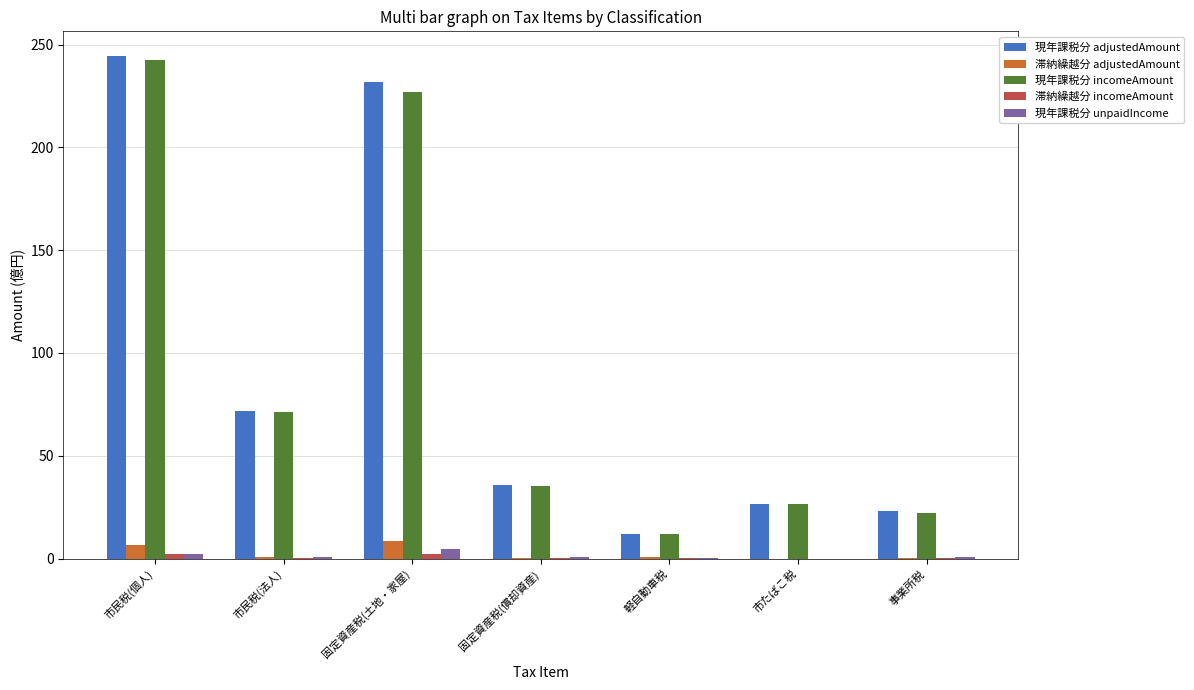

What is the greatest value displayed?

244.2